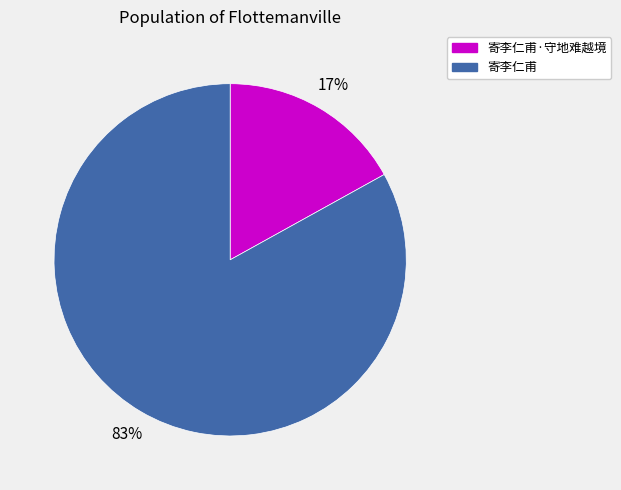

Which category has the smallest portion of the pie?

寄李仁甫·守地难越境